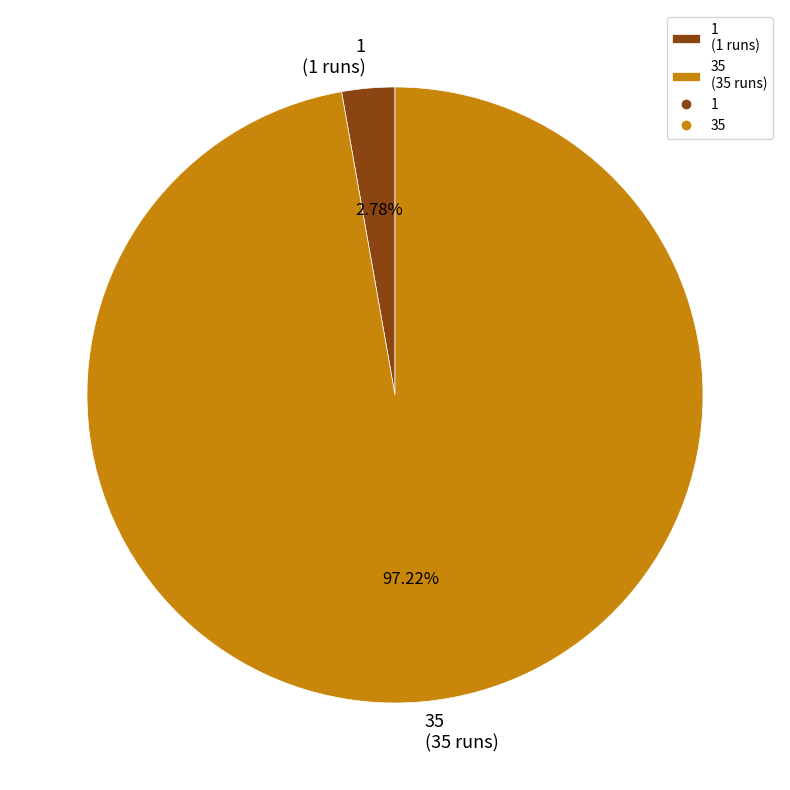

Between 35 (35 runs) and 1 (1 runs), which is larger?

35 (35 runs)